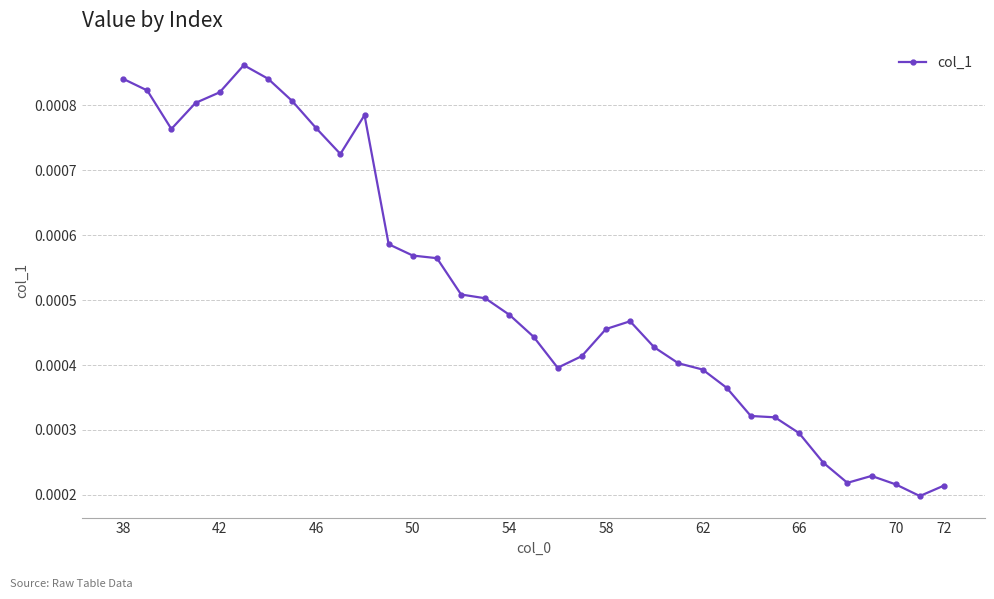

How many values are between 0 and 1?

35